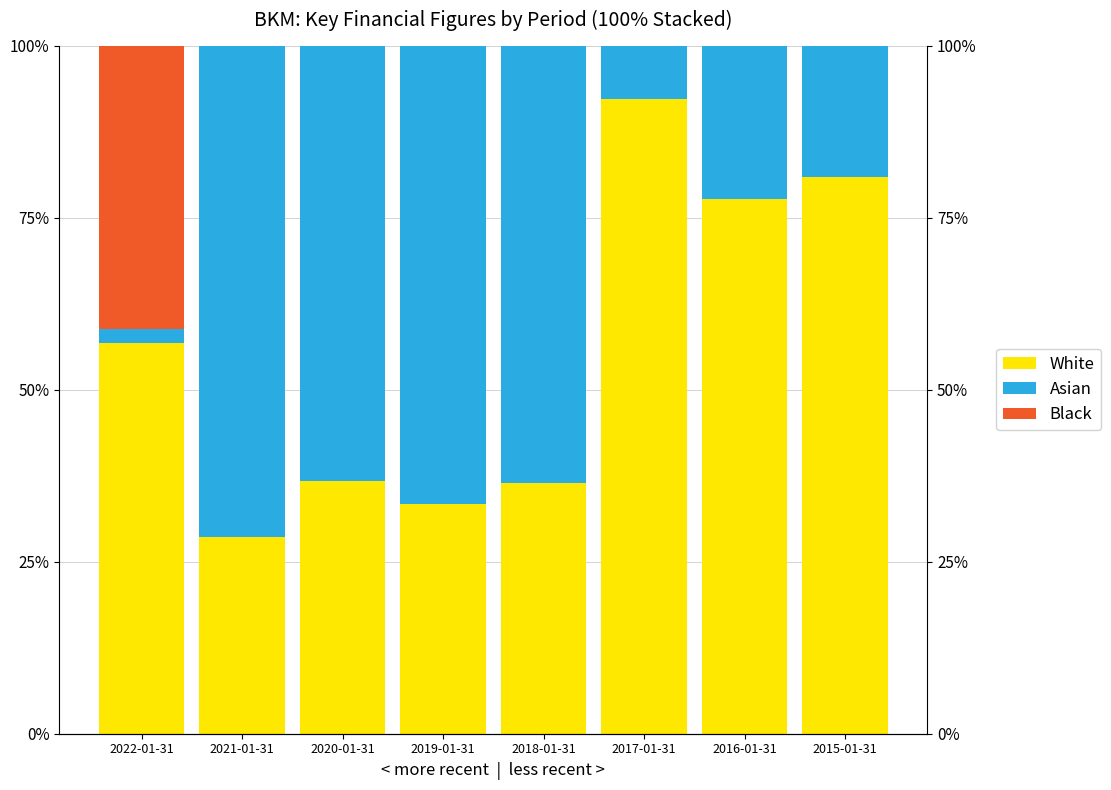

Where does the Asian series first go above 63?

2021-01-31